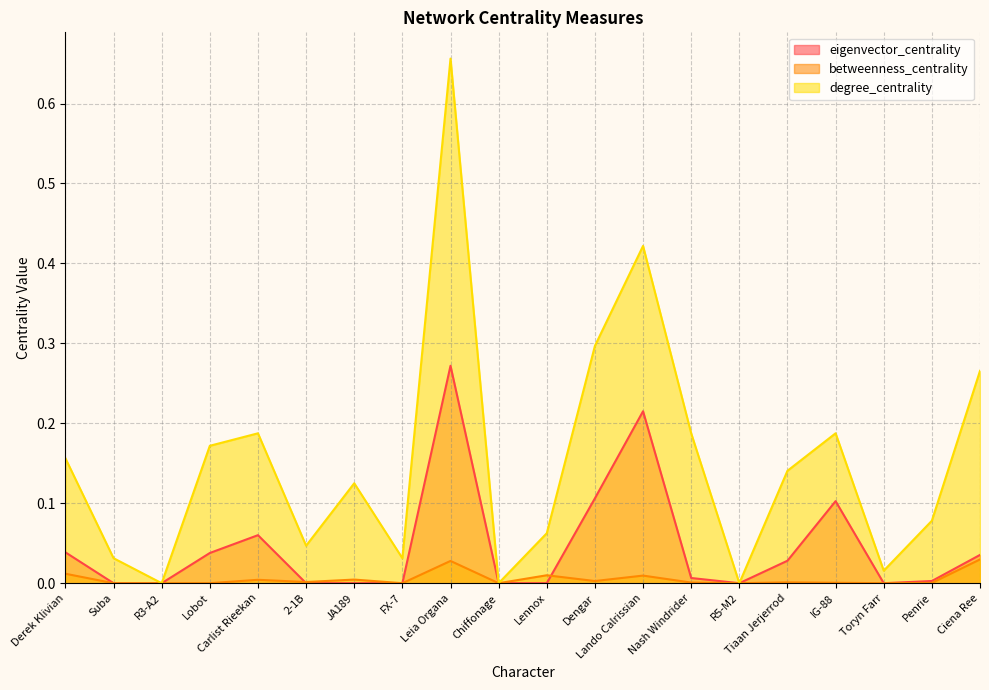

How many categories are shown in the chart?

20